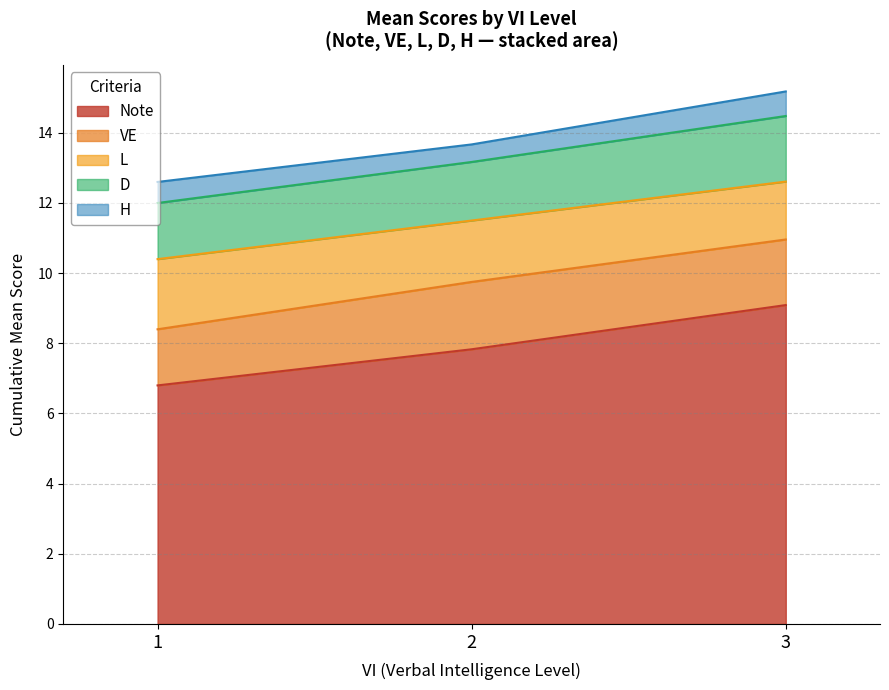

What is the total value across all series at 3?

15.2